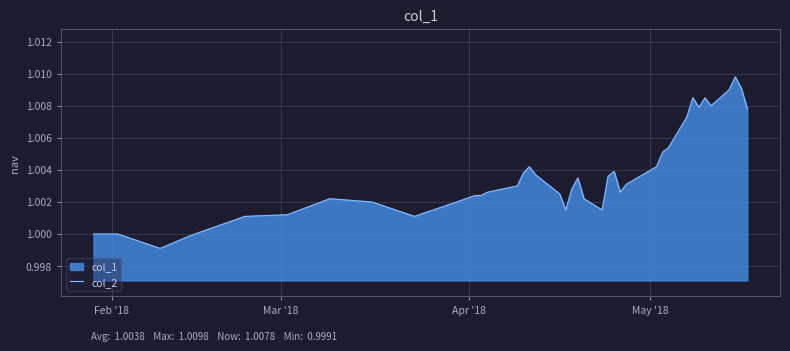

What is the maximum value shown in the chart?

1.0